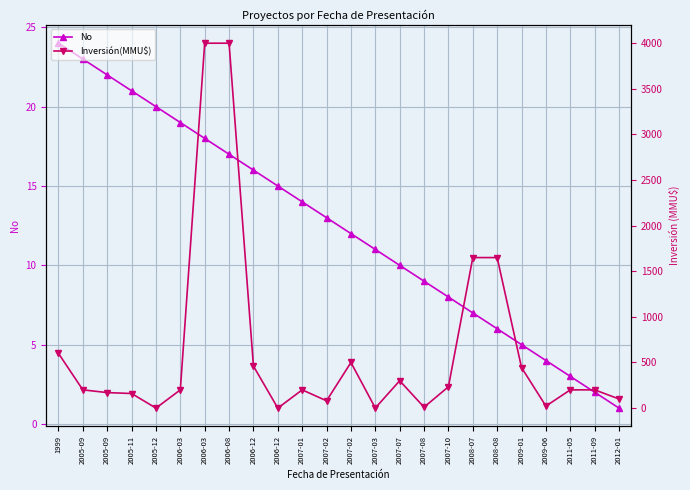

Where does the Inversión(MMU$) series first go above 200?

1999